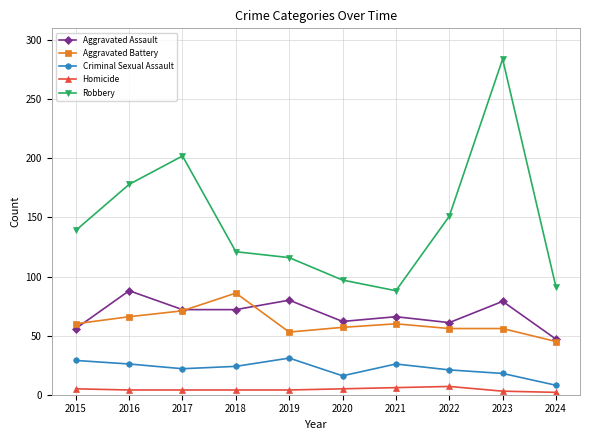

At which category is the sum across all series the highest?

2023